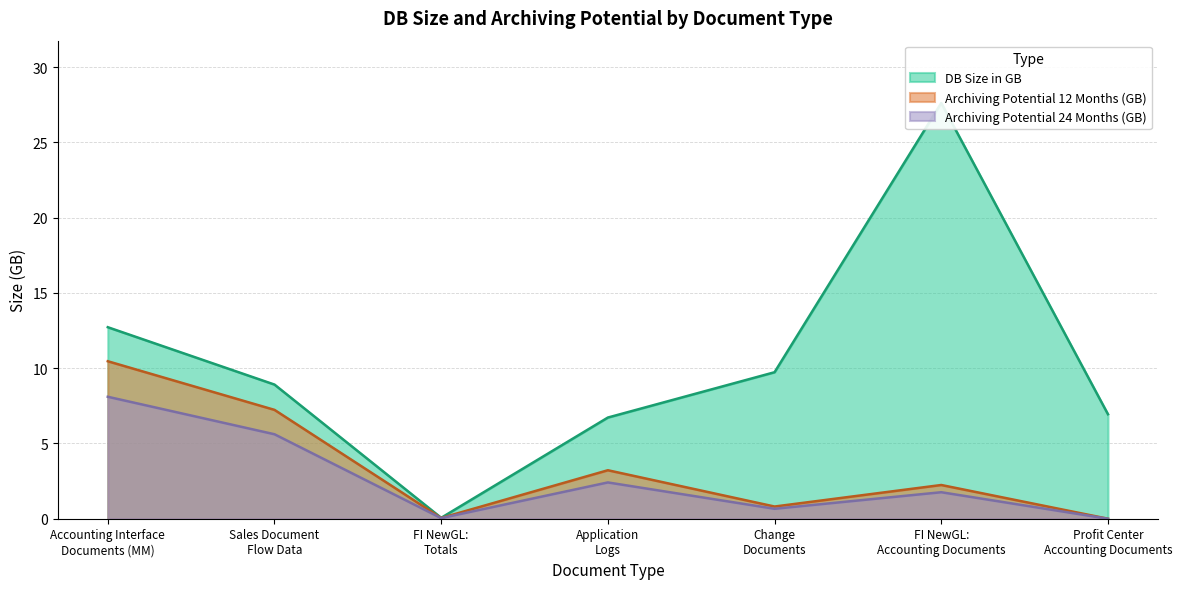

Rank the series at Change
Documents from highest to lowest value.

DB Size in GB, Archiving Potential 12 Months (GB), Archiving Potential 24 Months (GB)